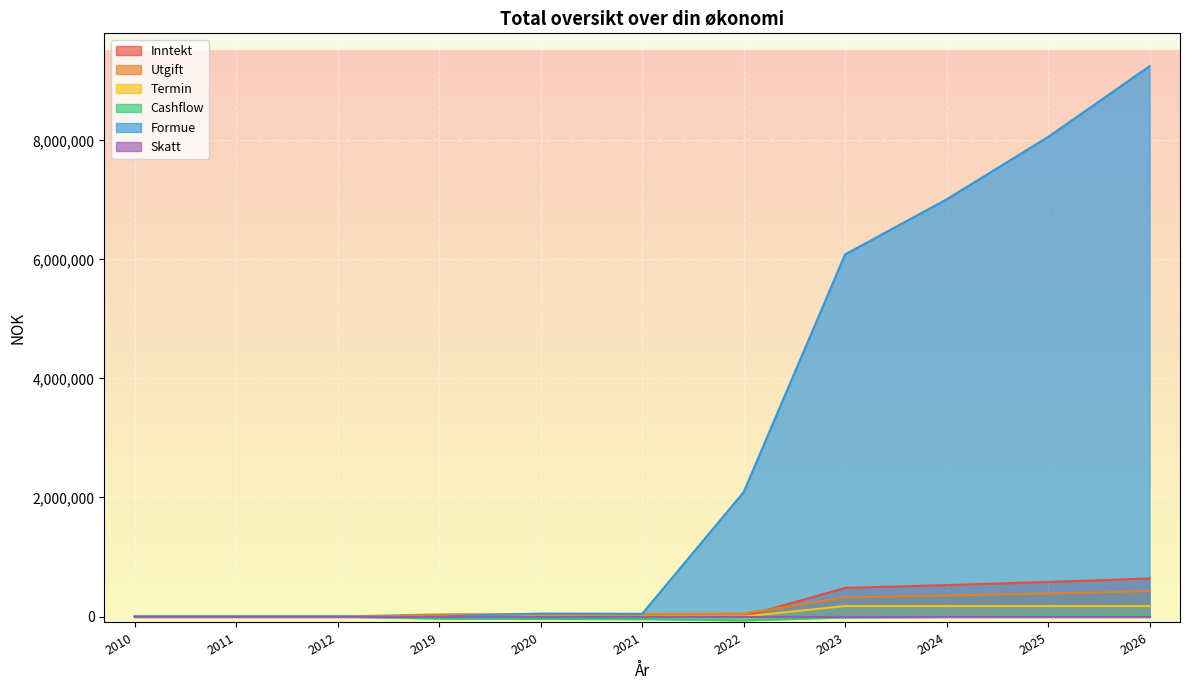

What is the greatest value displayed?

9247636.0